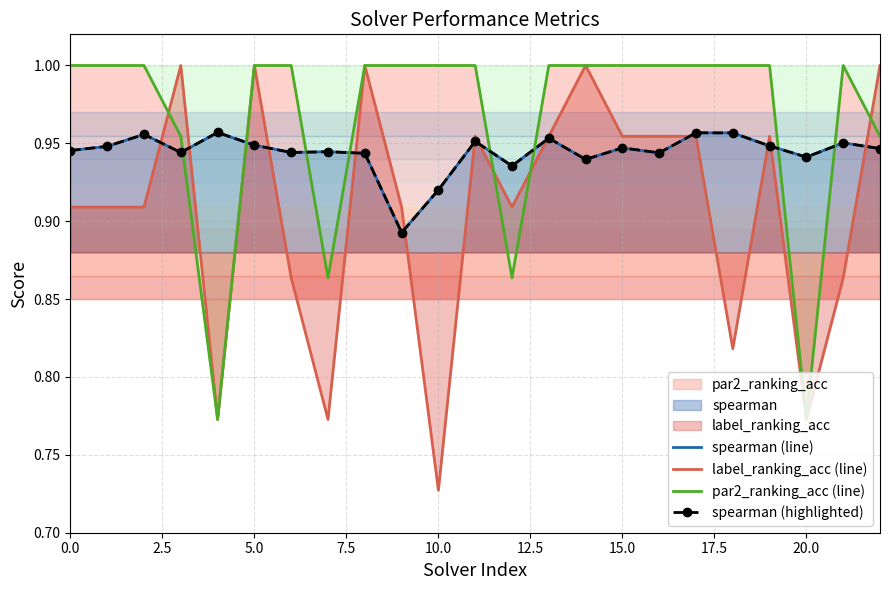

What is the minimum value shown in the chart?

0.7